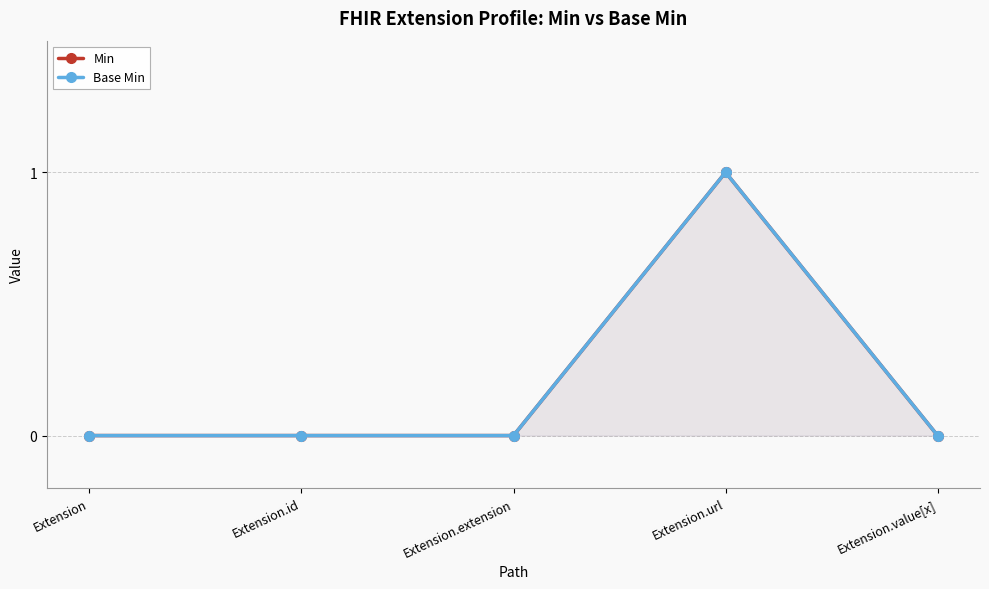

Reading right to left, extract all data points from this chart.

Min: Extension.value[x]=0	Extension.url=1	Extension.extension=0	Extension.id=0	Extension=0
Base Min: Extension.value[x]=0	Extension.url=1	Extension.extension=0	Extension.id=0	Extension=0